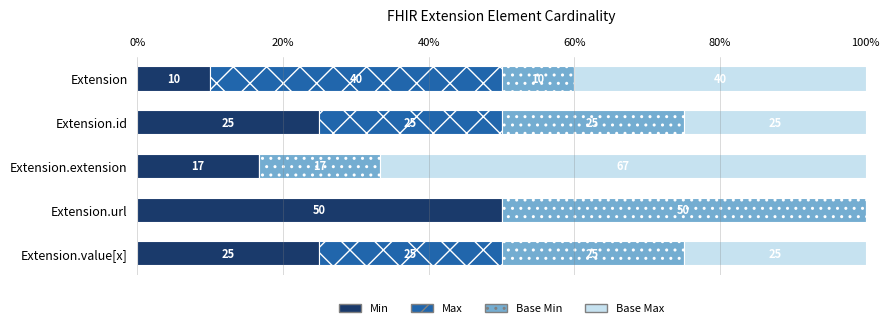

What is the highest value of the Min series?

50.0